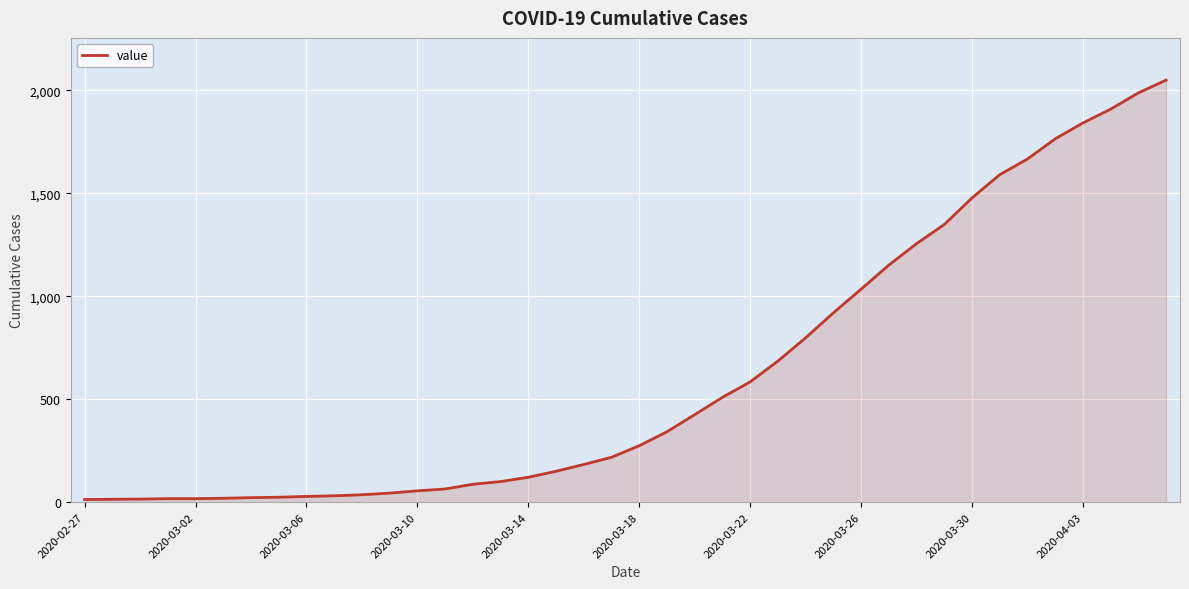

What is the difference between the maximum and minimum values?

2036